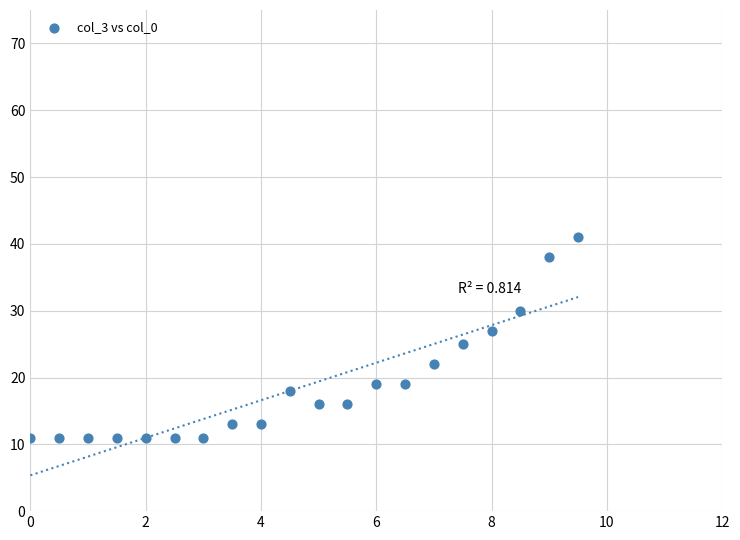

What is the range of Y values (max minus min)?

30